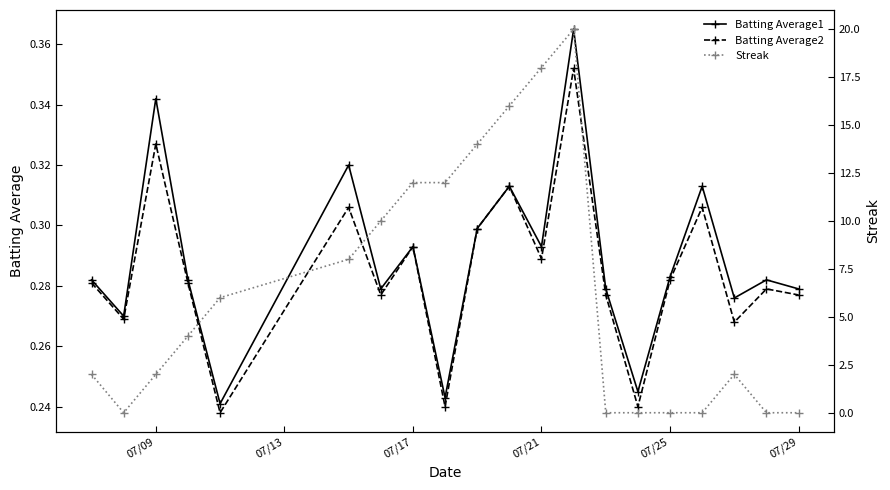

True or false: Batting Average1 has more than 1 points higher than both neighbors.

True